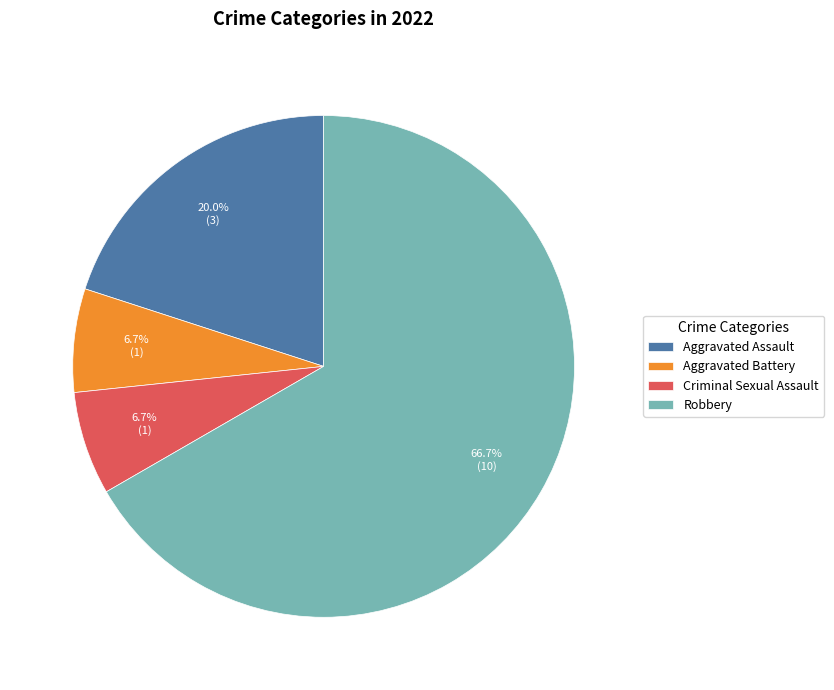

Is it true that Aggravated Battery is 7% of the pie?

True